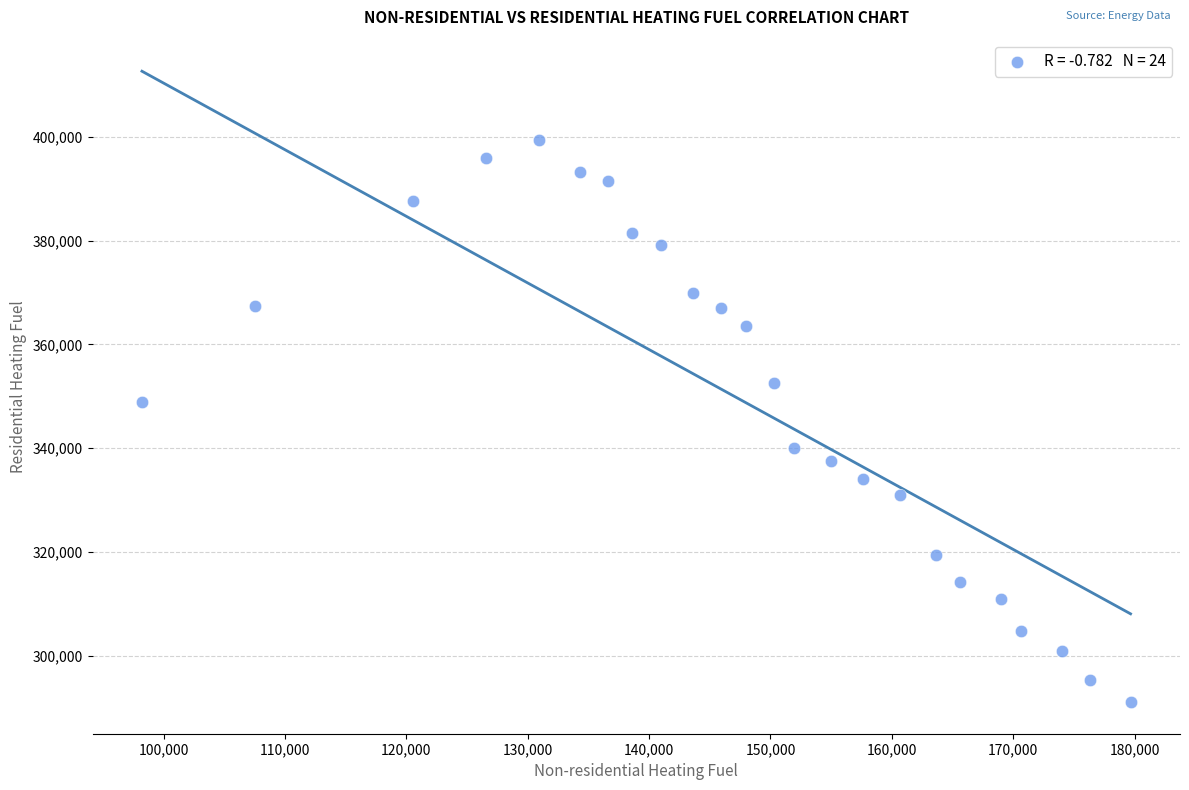

What is the range of Y values (max minus min)?

108455.7